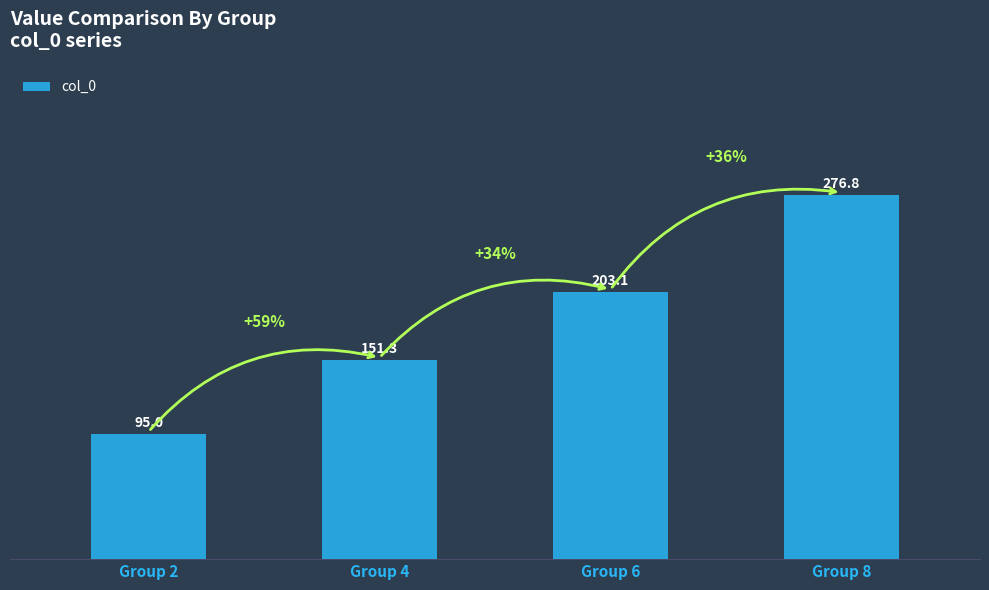

How many distinct data groups are displayed?

1